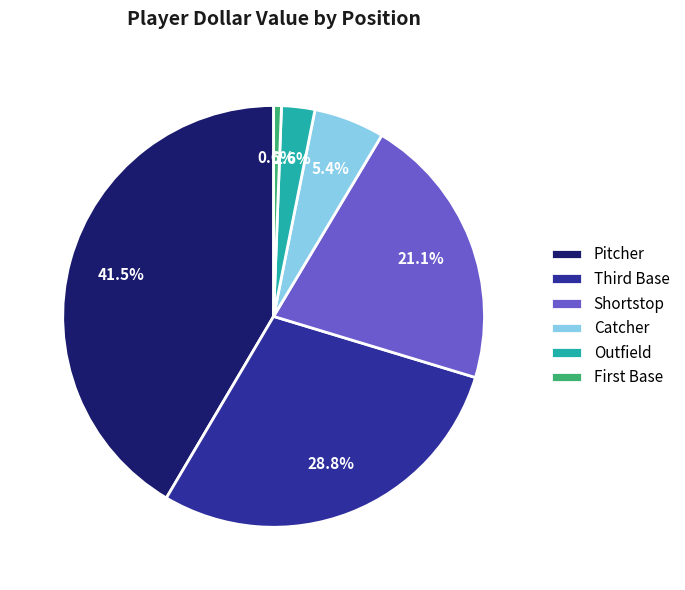

Is there a majority slice in this chart?

No